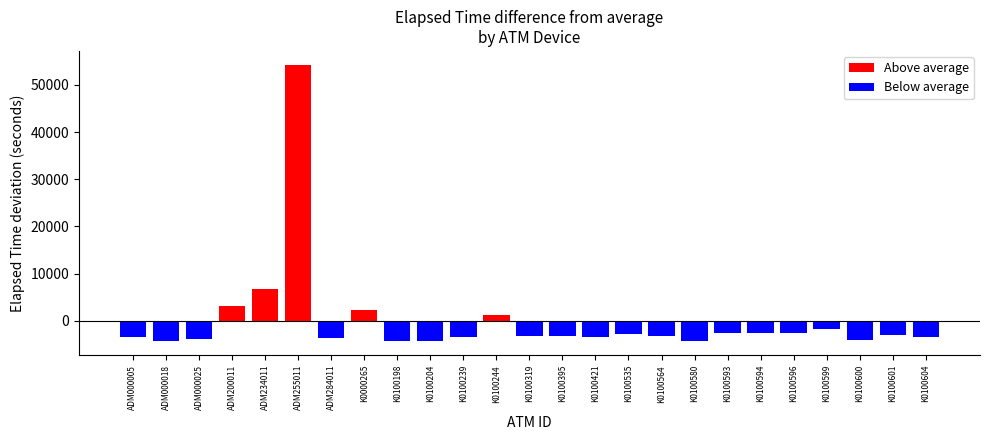

What is the difference between the maximum and minimum values in the Above average series?

54282.6